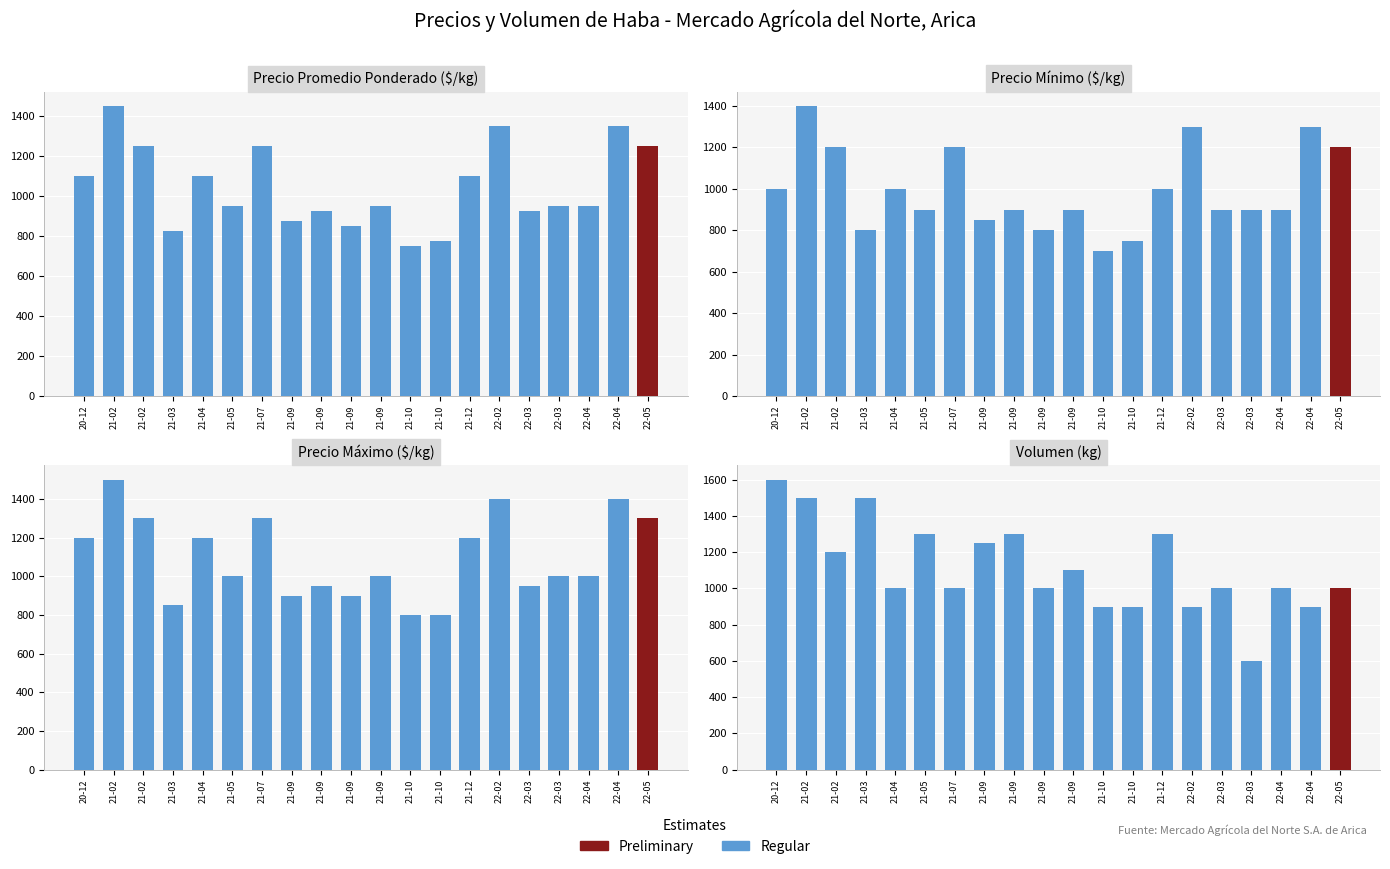

True or false: Volumen has a value of 1300 at 21-09.

True